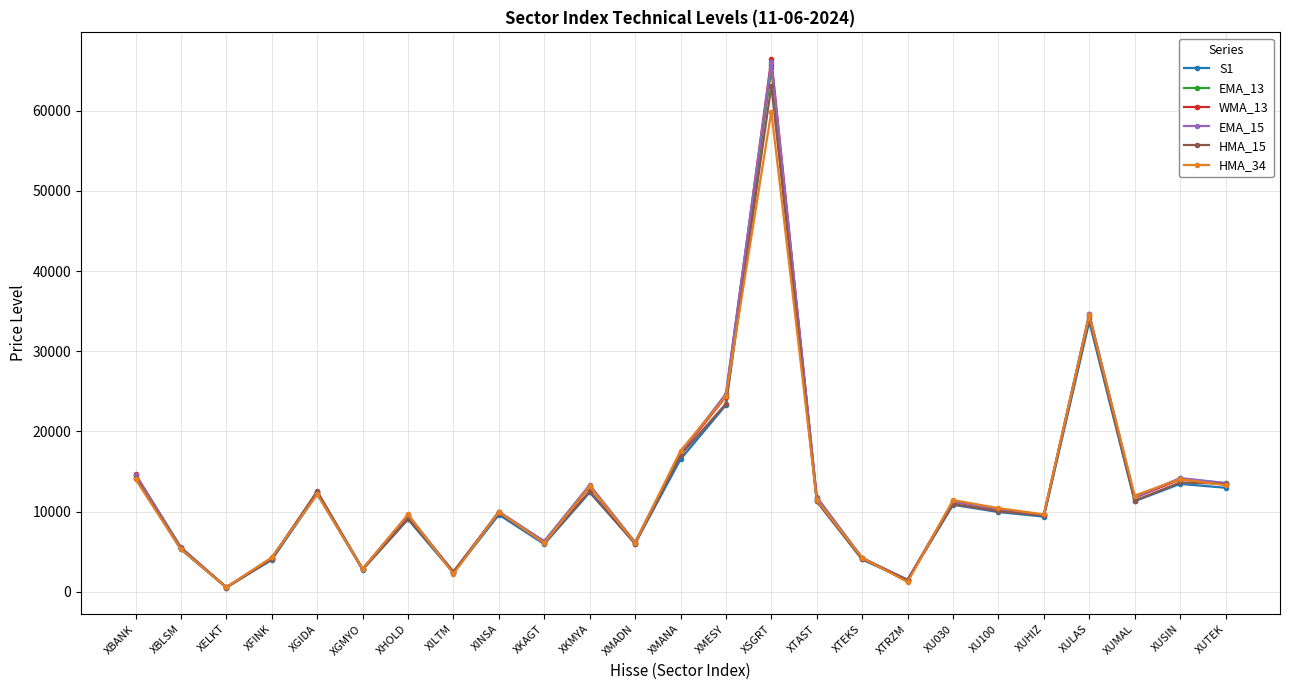

True or false: WMA_13 has more than 1 points higher than both neighbors.

True